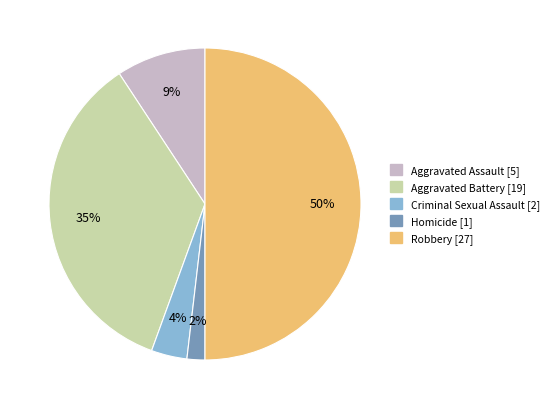

Which has a higher value, Homicide or Aggravated Assault?

Aggravated Assault